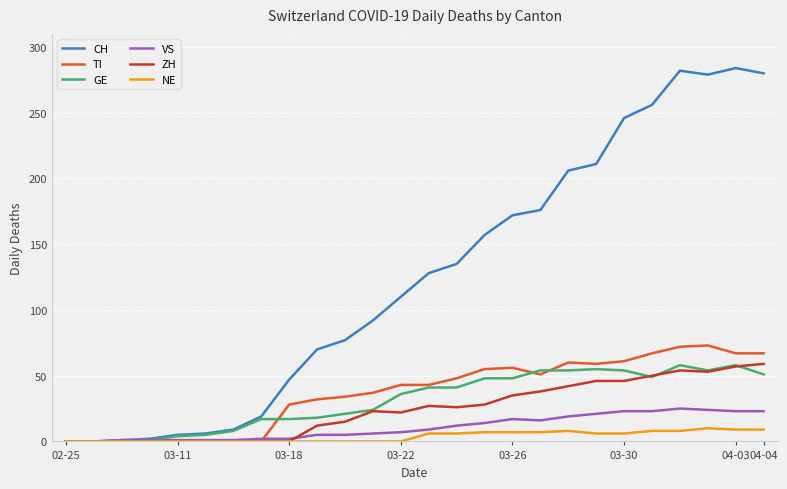

Which series has the widest spread of values?

CH